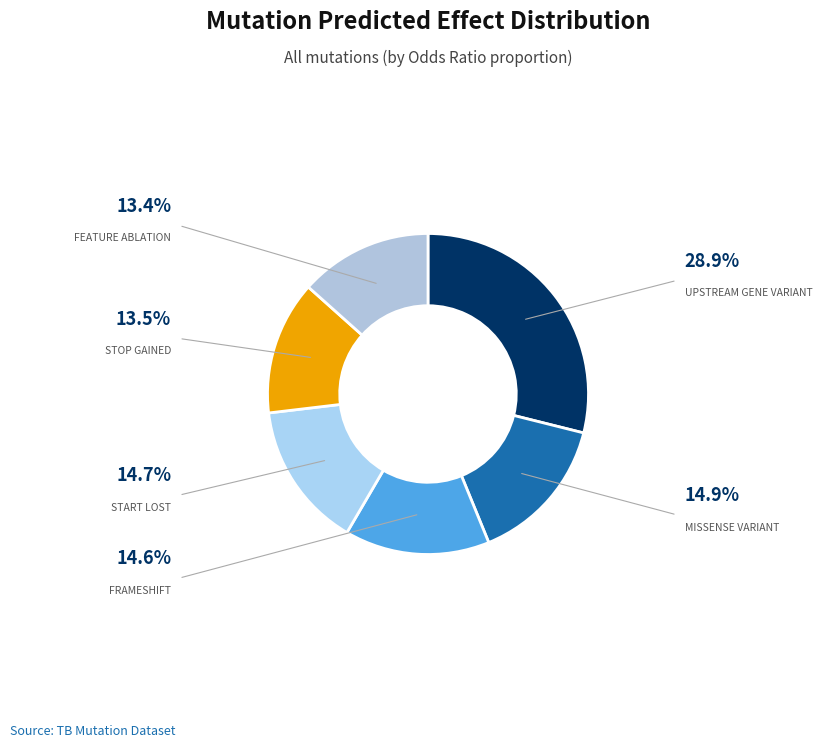

To the nearest percent, what is the average slice percentage?

17%